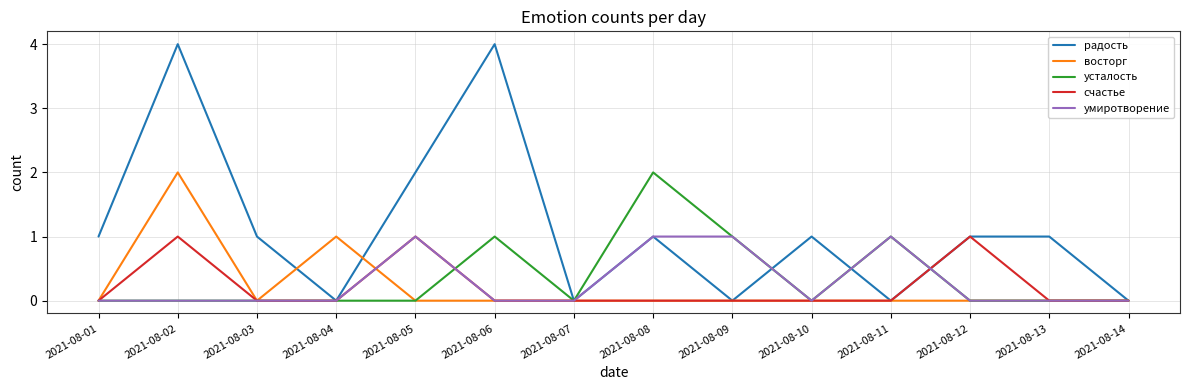

True or false: усталость has a value of 3 at 2021-08-08.

False